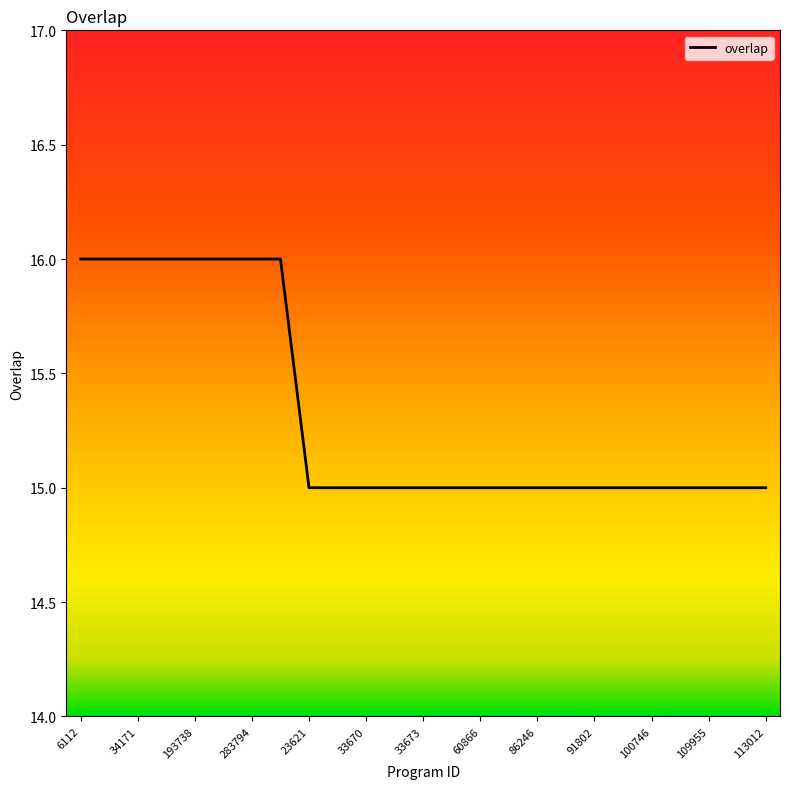

What is the minimum value shown in the chart?

15